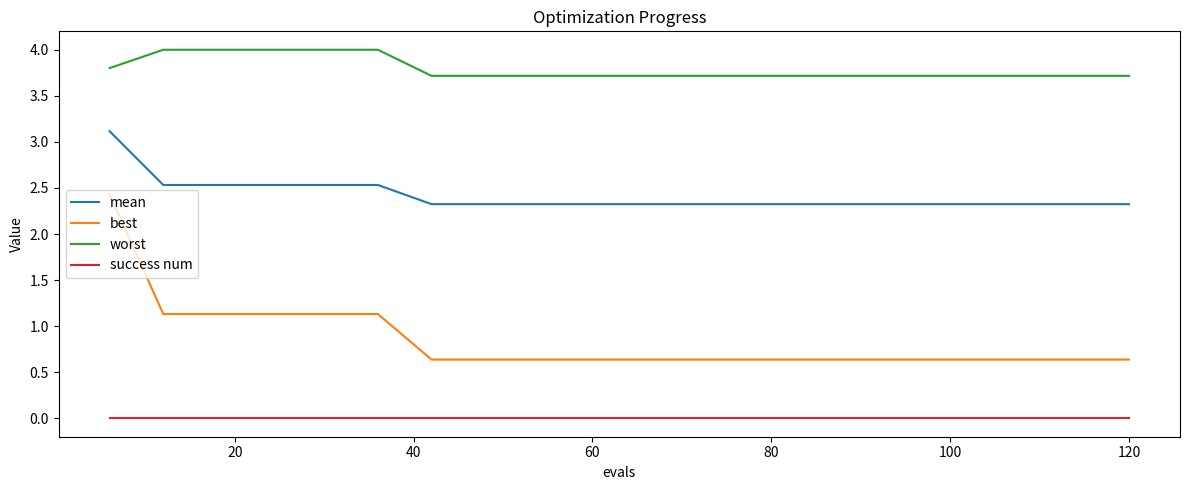

Which series has the largest total across all categories?

worst